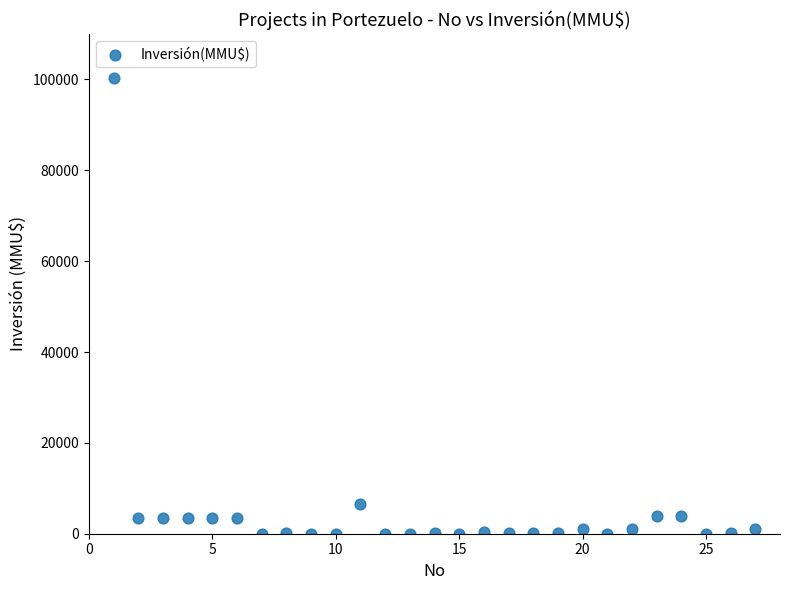

What Y value in the scatter plot is closest to 50160?

6500